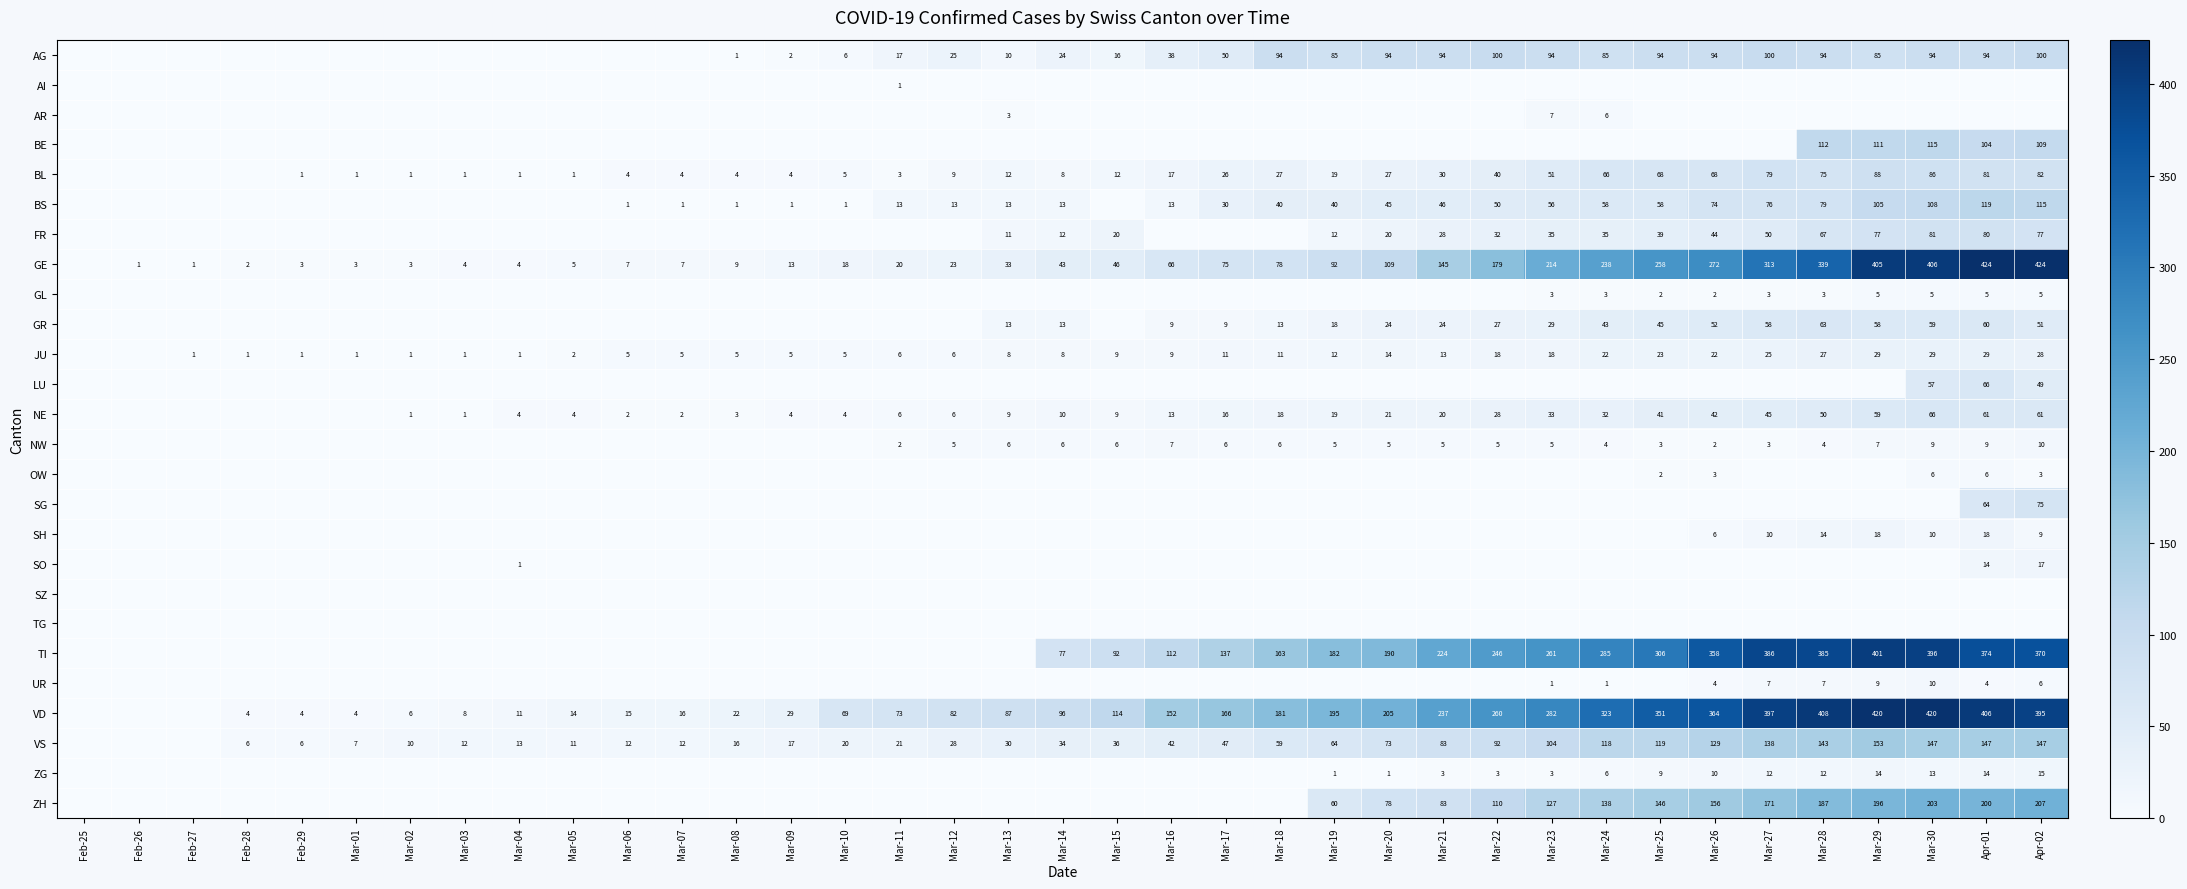

What is the difference between the VS values at Mar-05 and Mar-08?

5